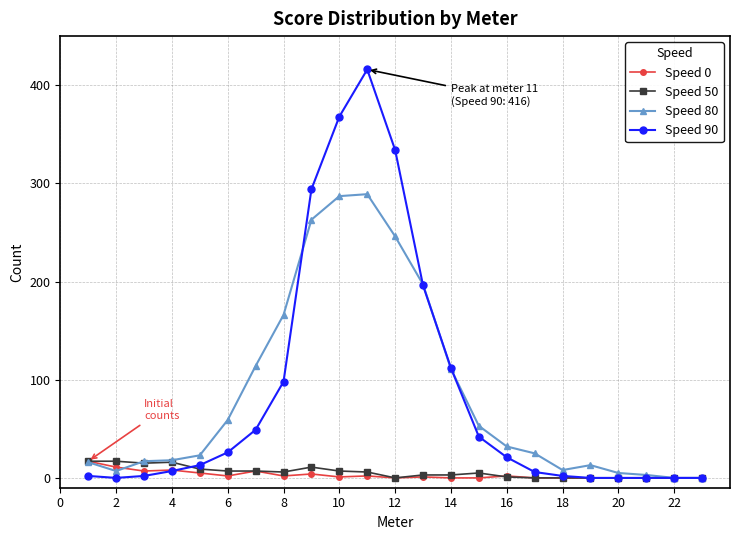

What is the maximum value shown in the chart?

416